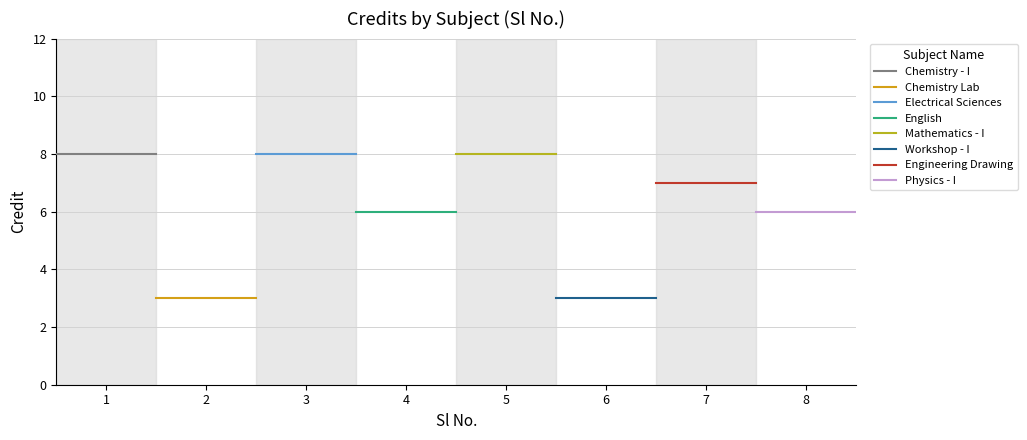

What is the maximum value shown in the chart?

8